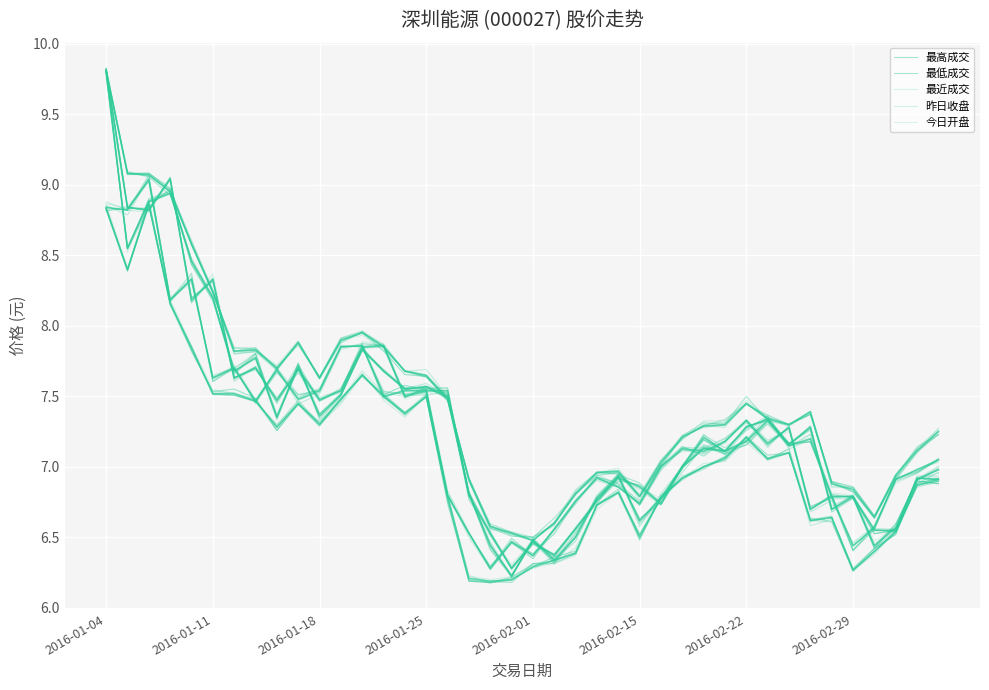

At which label does 今日开盘 reach its minimum?

19